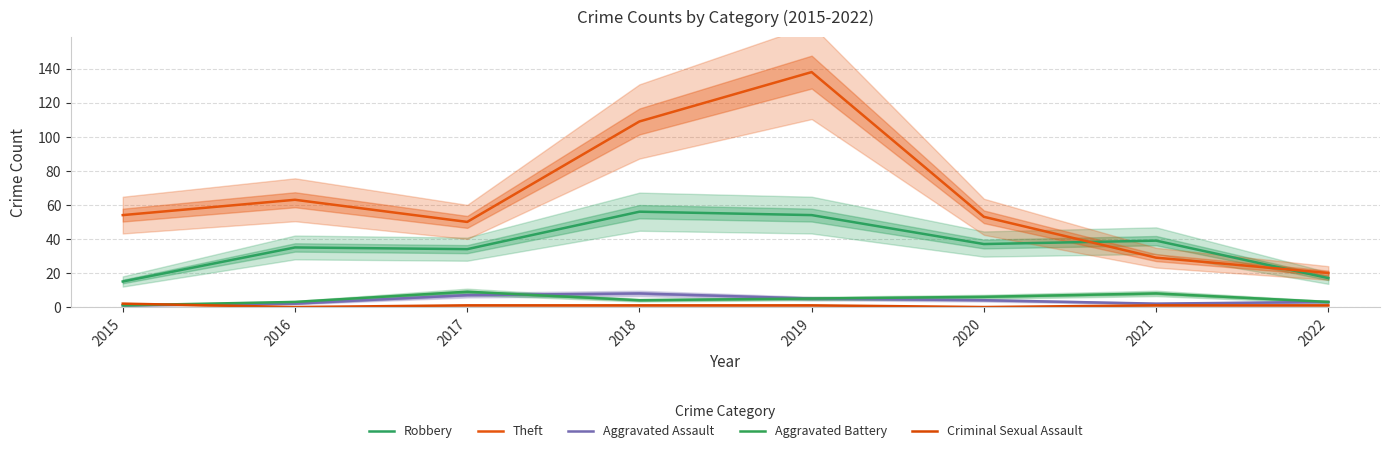

True or false: Criminal Sexual Assault has more than 2 points higher than both neighbors.

False